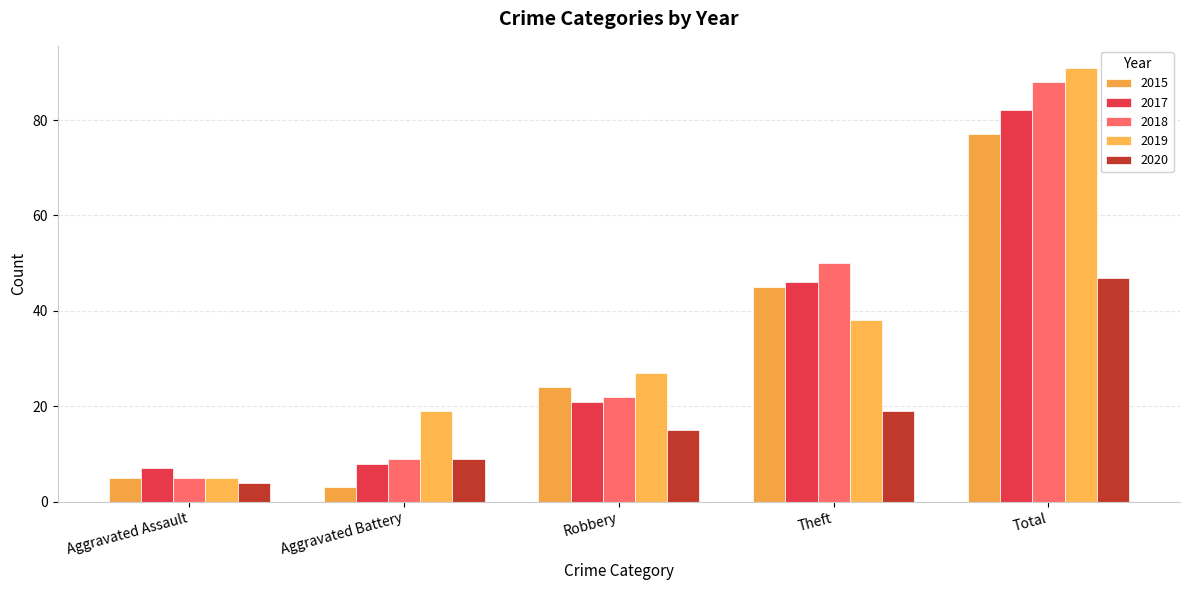

What is the minimum value for 2015?

3